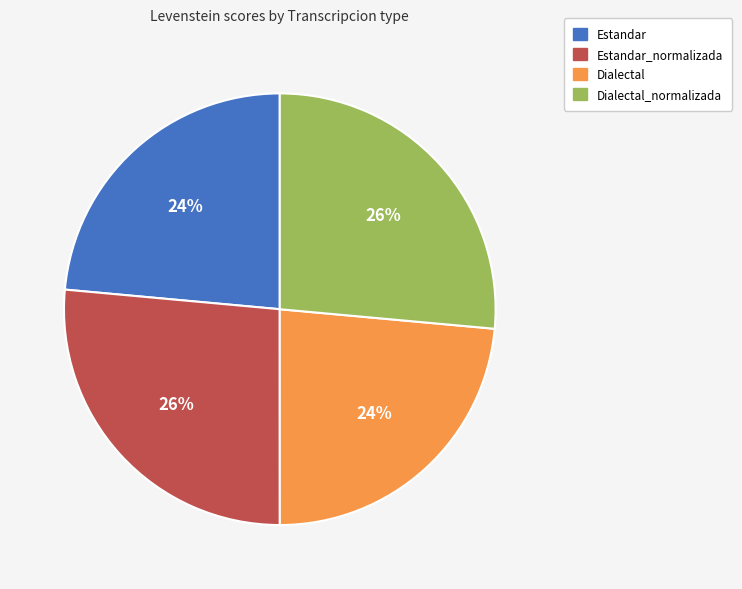

To the nearest percent, what is the average slice percentage?

25%